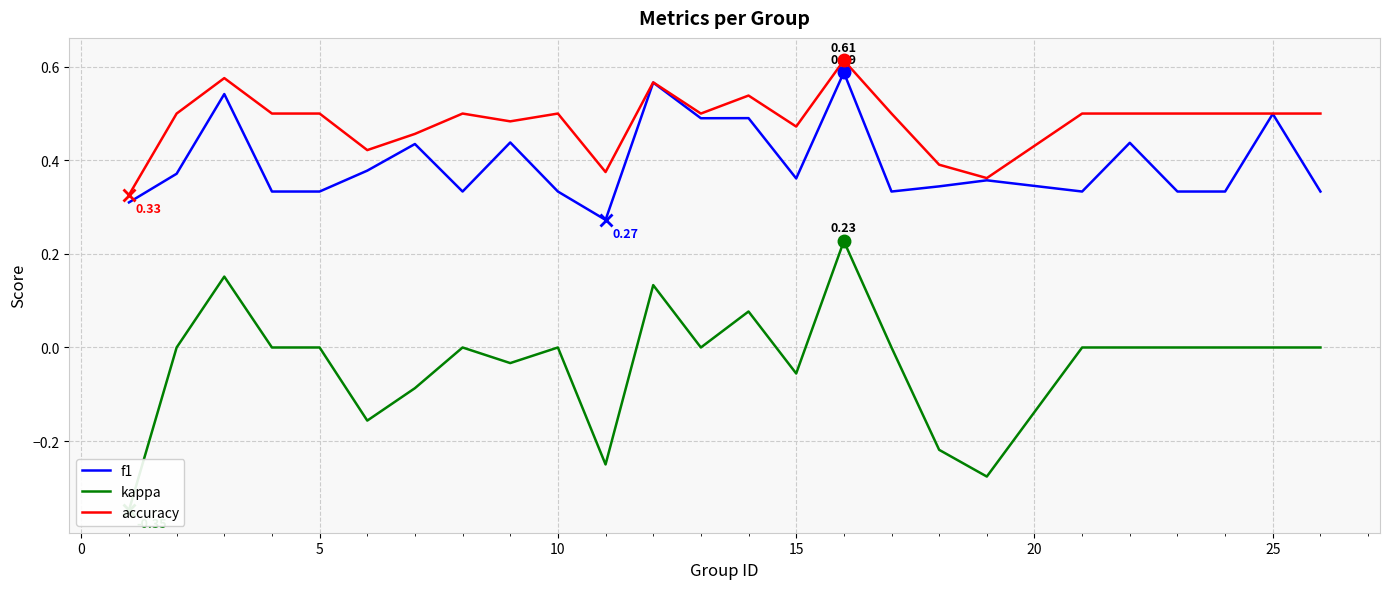

What is the smallest value displayed?

-0.3